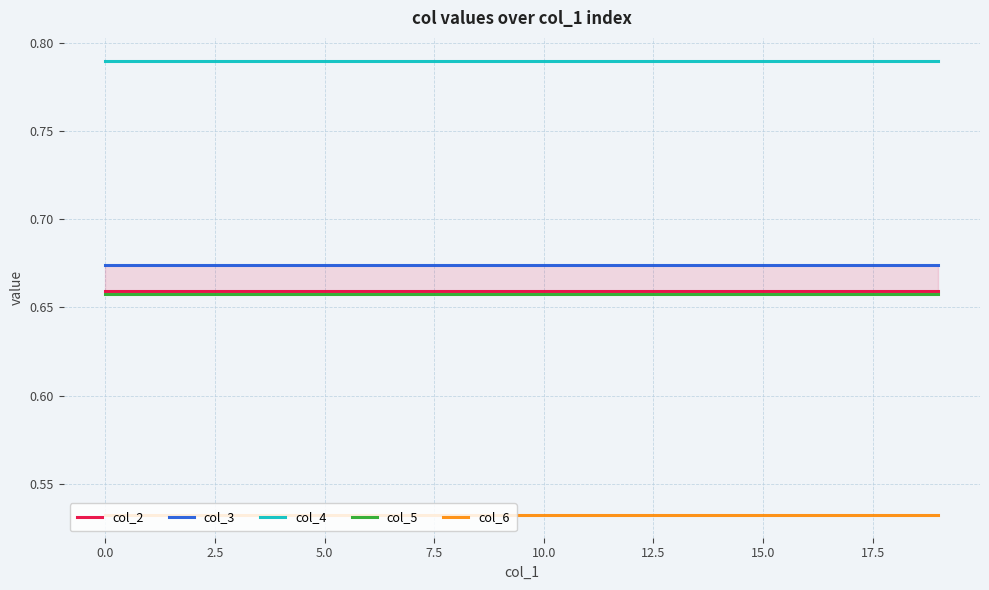

Read the col_3 value at 14.

0.7